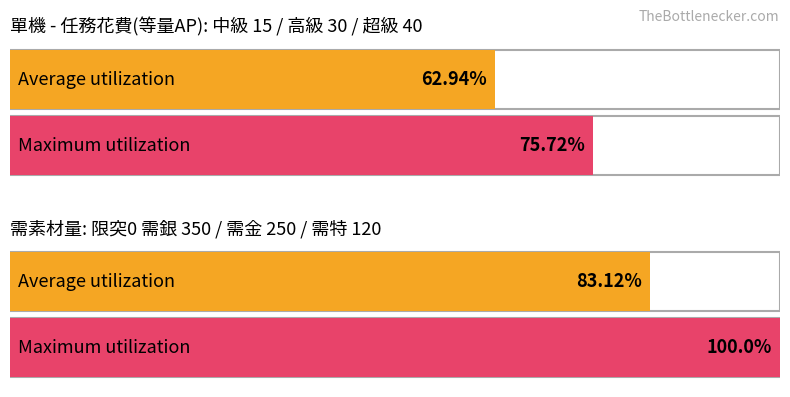

Count the number of categories in the chart.

2